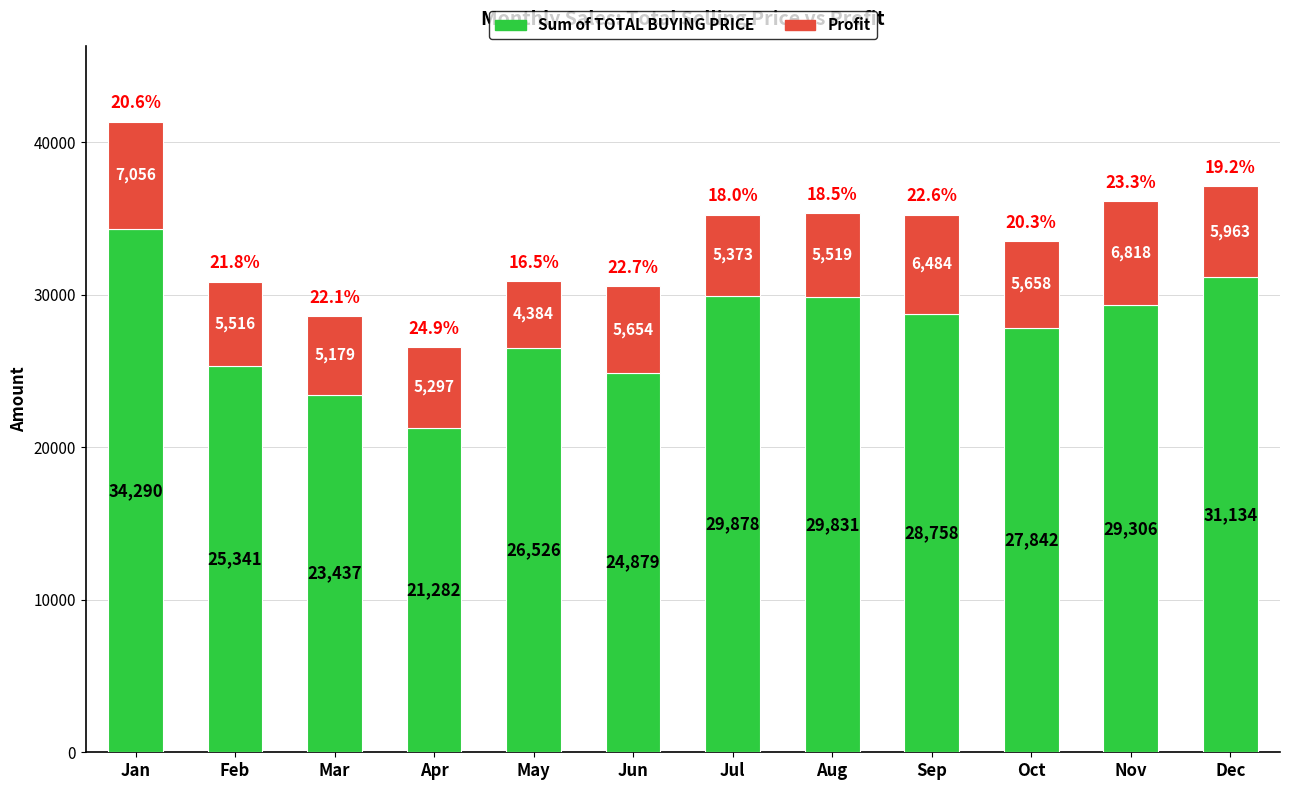

The value of Sum of TOTAL BUYING PRICE at Oct is 39780.5. True or false?

False